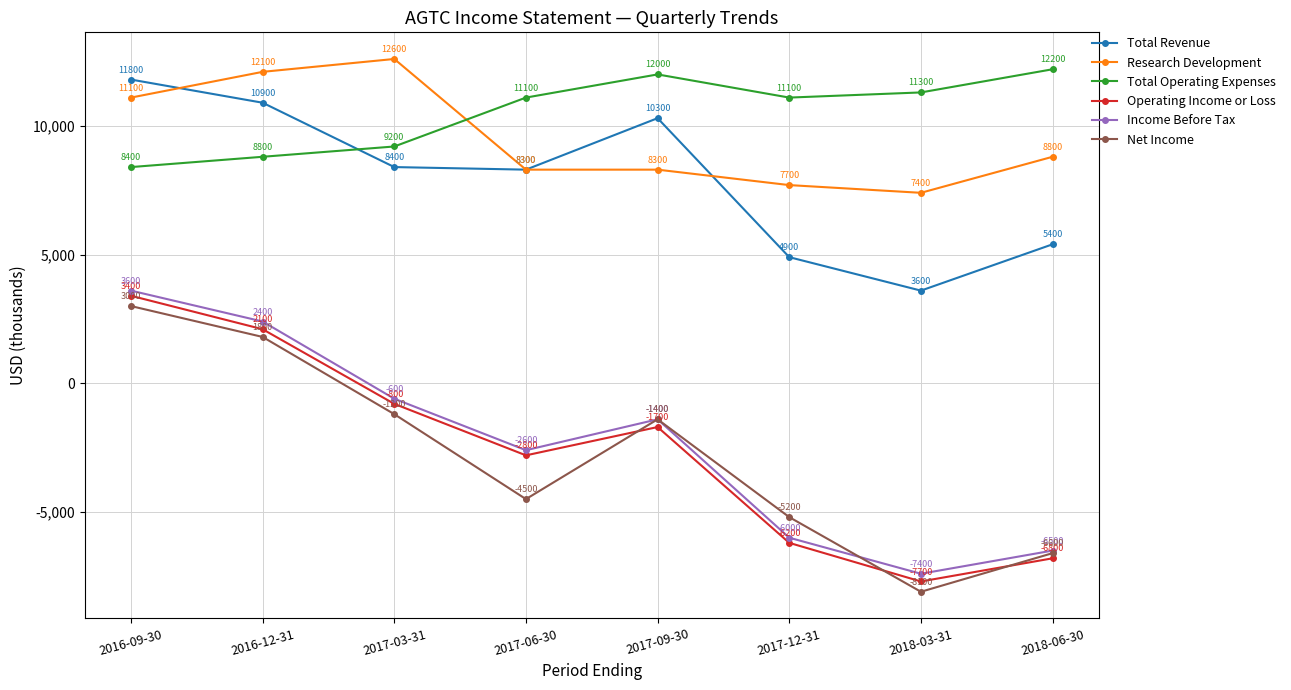

Count the number of categories in the chart.

8